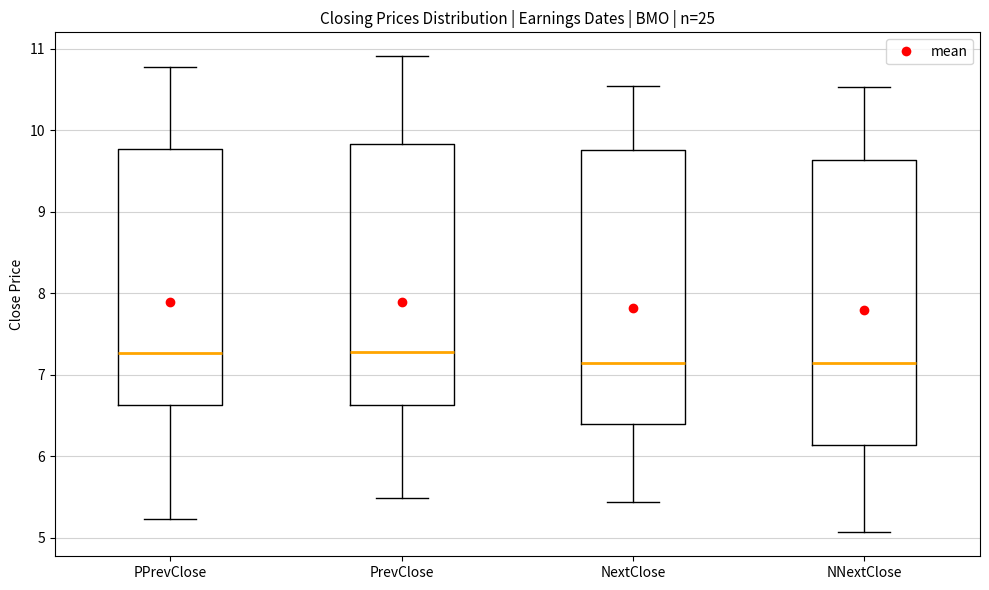

Reading left to right, read every box against the y-axis: the position of its median line, the range the box covers, and the ends of its whiskers. The values are not printed on the chart, so give them approximately, as read against the axis.

PPrevClose: median 7.3, box 6.6 to 9.8, whiskers 5.2 to 10.8
PrevClose: median 7.3, box 6.6 to 9.8, whiskers 5.5 to 10.9
NextClose: median 7.1, box 6.4 to 9.8, whiskers 5.4 to 10.5
NNextClose: median 7.1, box 6.1 to 9.6, whiskers 5.1 to 10.5